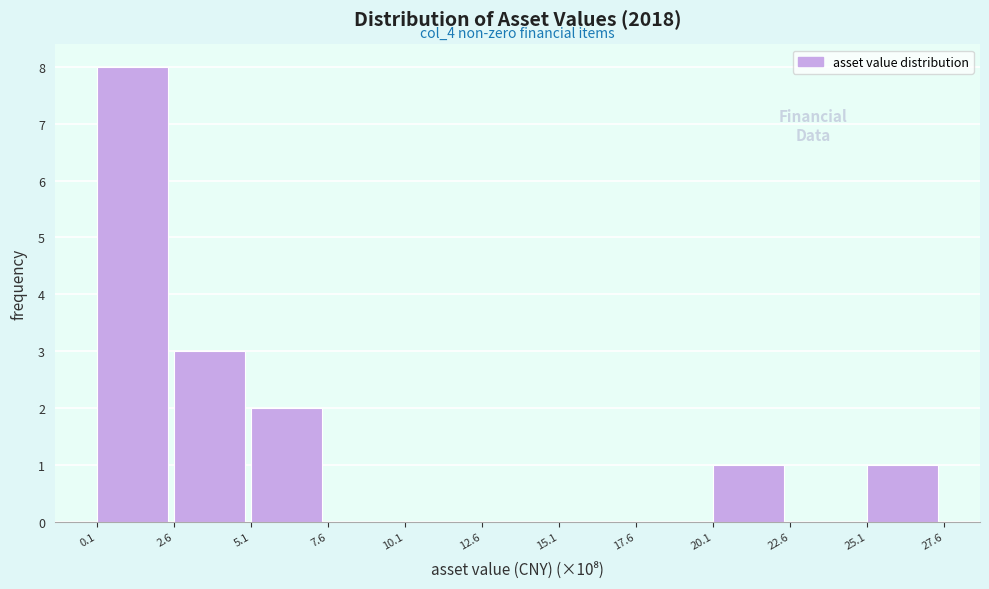

Reading left to right, transcribe all the data shown in this chart.

0.1=8	2.6=3	5.1=2	7.6=0	10.1=0	12.6=0	15.1=0	17.6=0	20.1=1	22.6=0	25.1=1